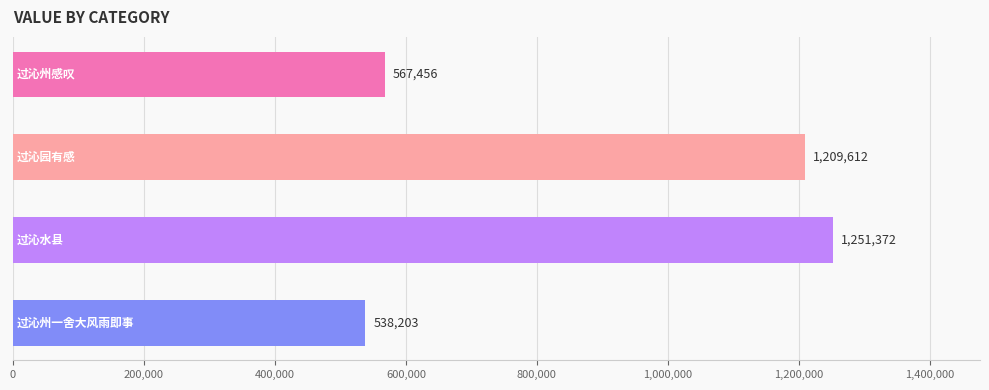

What is the greatest value displayed?

1251372